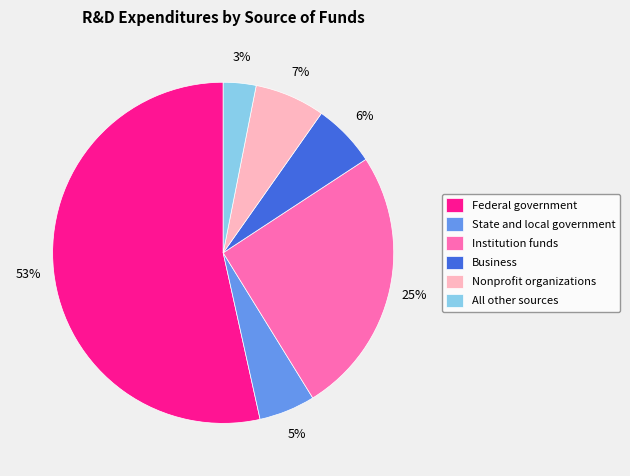

To the nearest percent, what is the average slice percentage?

17%